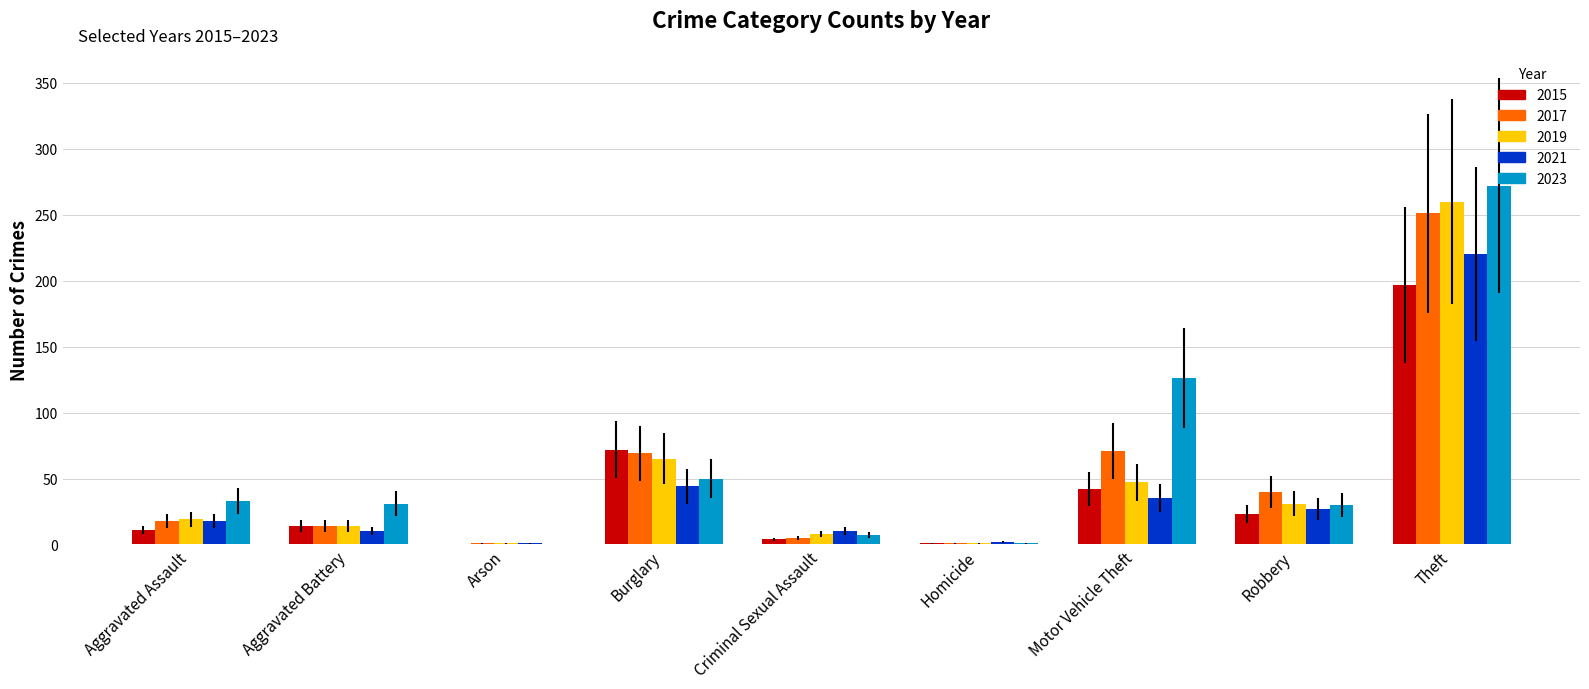

Which series has the largest total across all categories?

2023